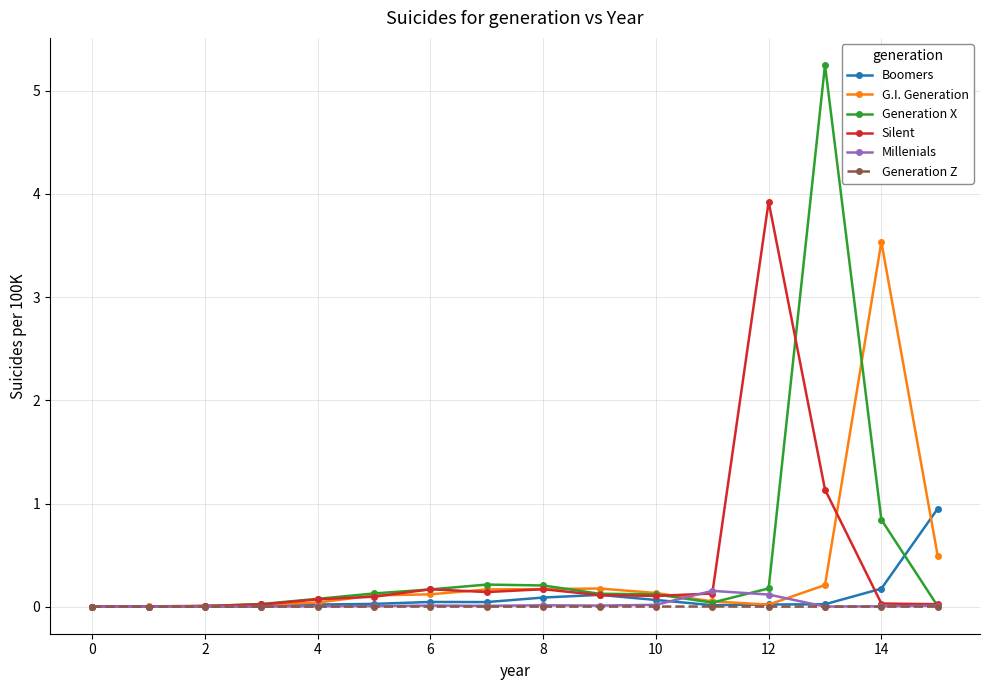

True or false: G.I. Generation has more than 0 interior local peaks.

True